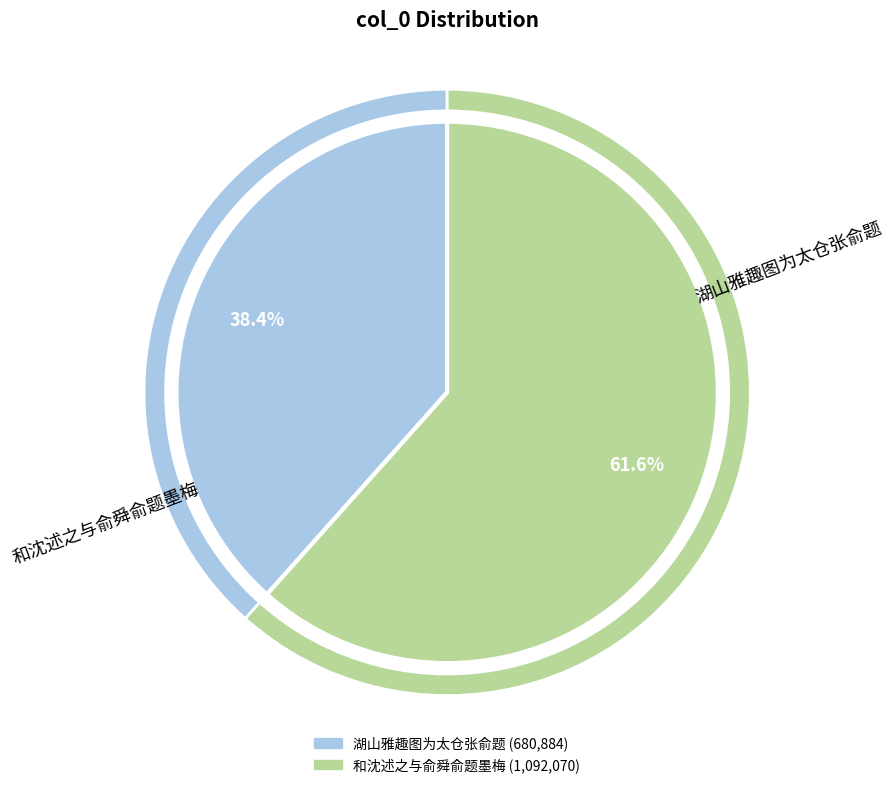

What is the majority slice?

和沈述之与俞舜俞题墨梅